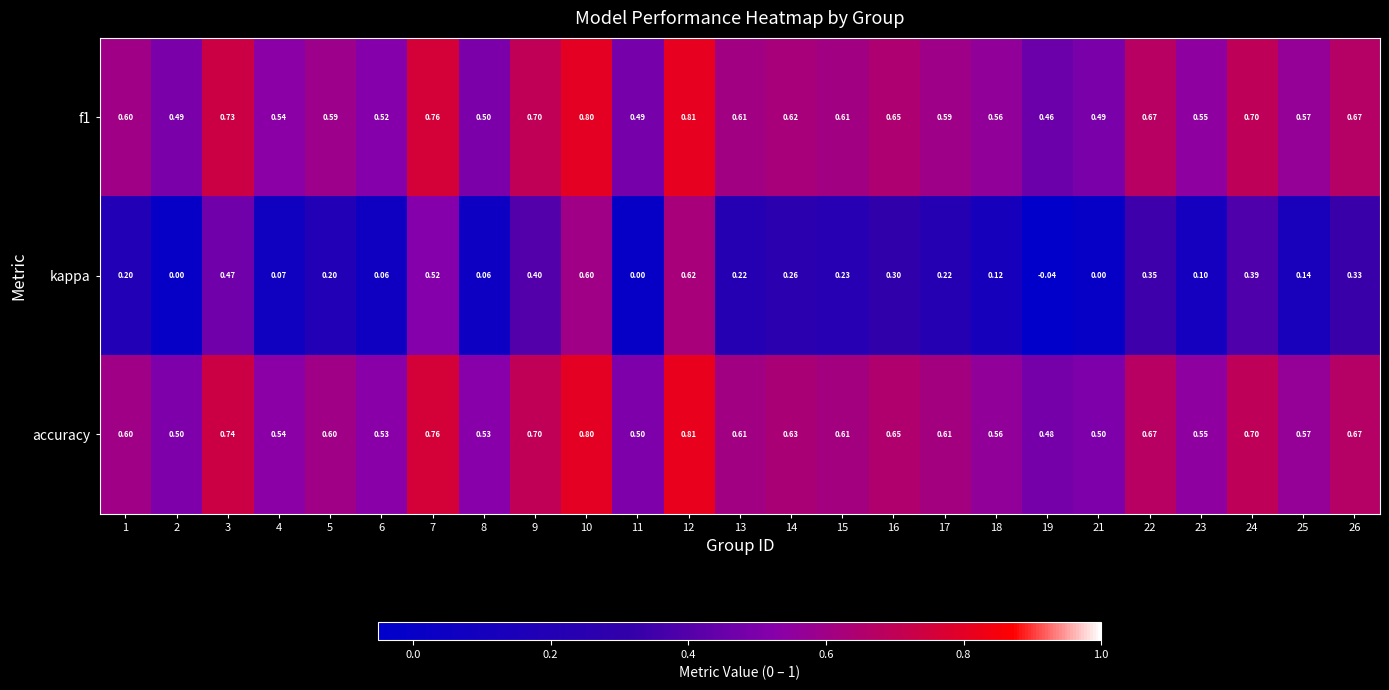

Is the value of f1 at 6 greater than the value of accuracy at 16?

No